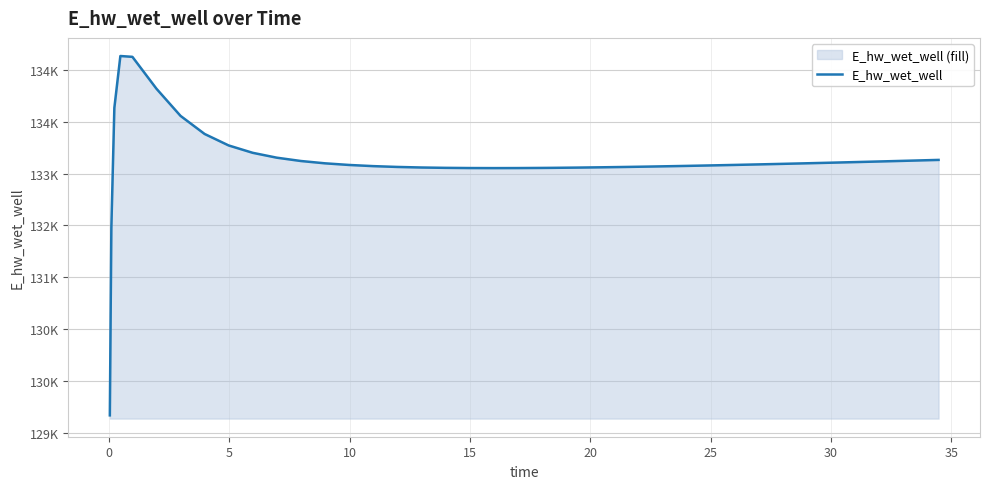

What is the difference between the maximum and second lowest values?

2654.6